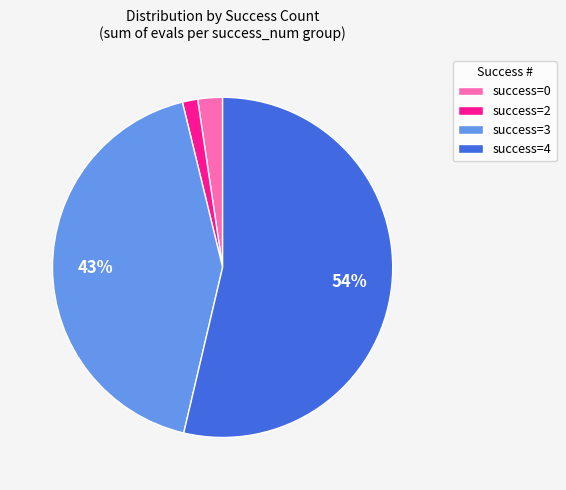

Combined, do success=0 and success=3 account for over 50%?

No